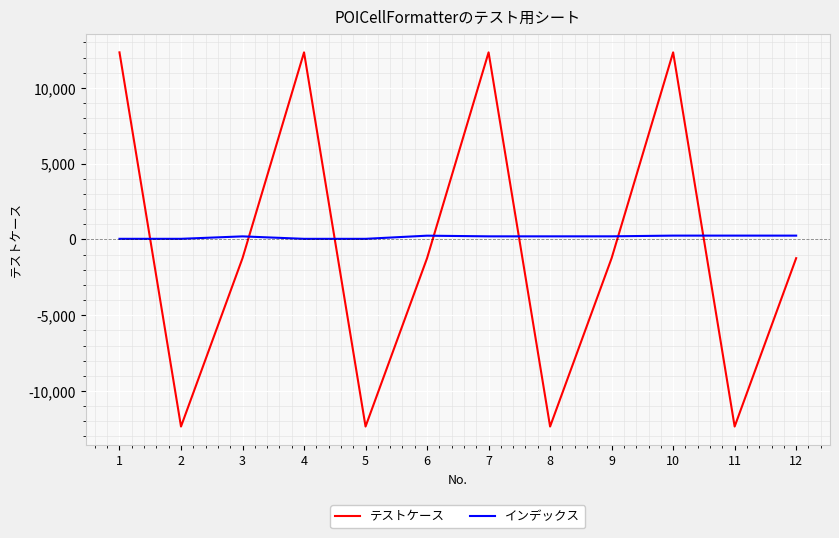

Rank the series by their average value, from highest to lowest.

インデックス, テストケース